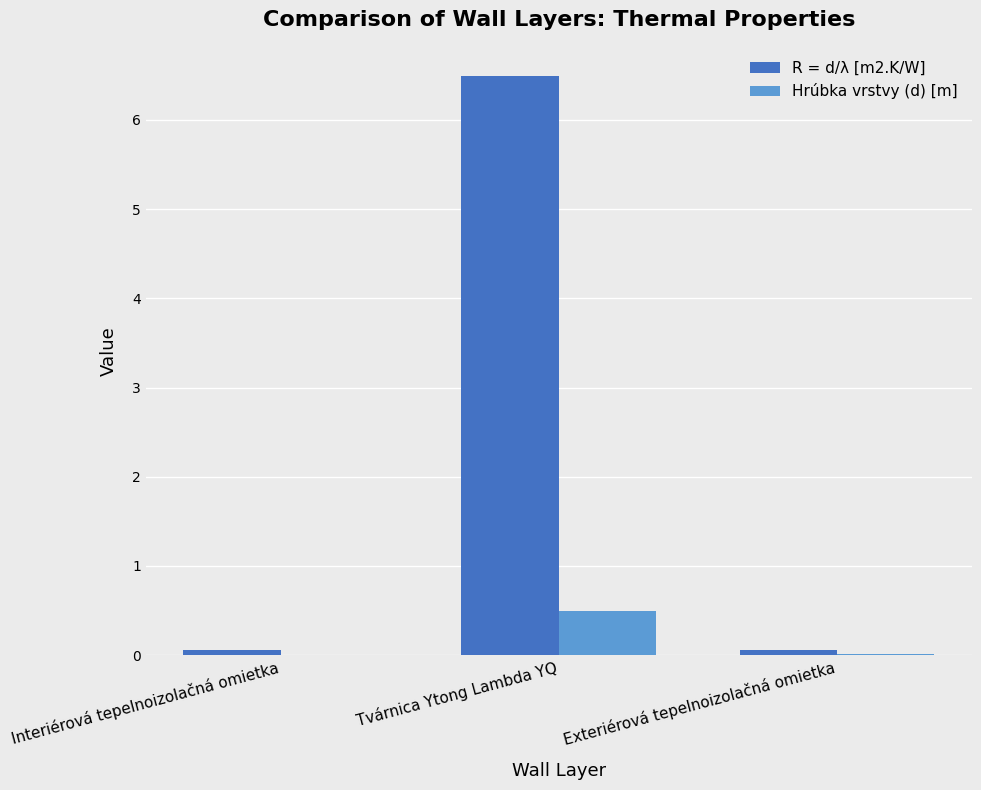

Is the value of Hrúbka vrstvy (d) [m] at Interiérová tepelnoizolačná omietka greater than the value of R = d/λ [m2.K/W] at Tvárnica Ytong Lambda YQ?

No